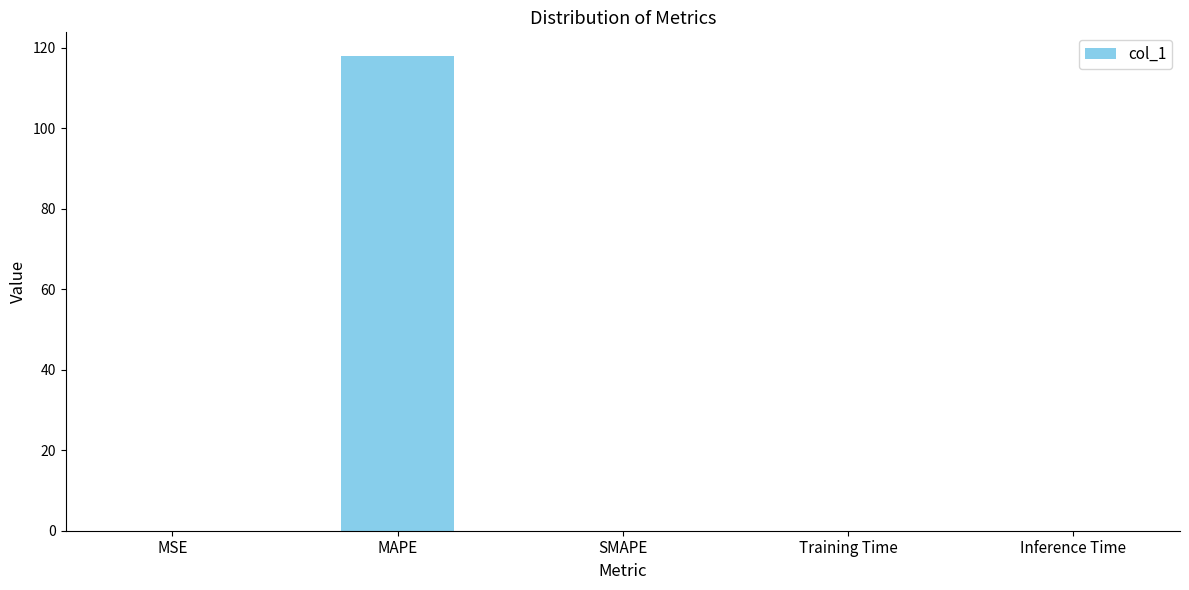

The value at SMAPE is 0.0. True or false?

True